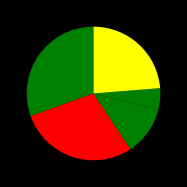

Count the number of slices in the pie.

5